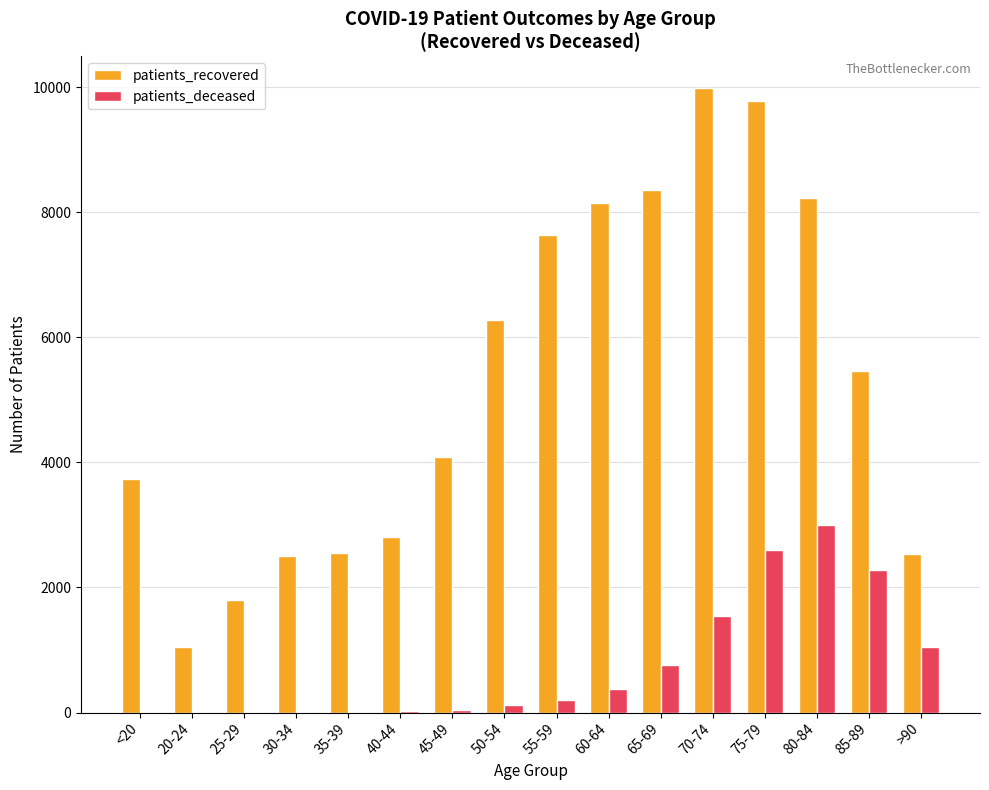

At which category does the chart reach its peak across all series?

70-74